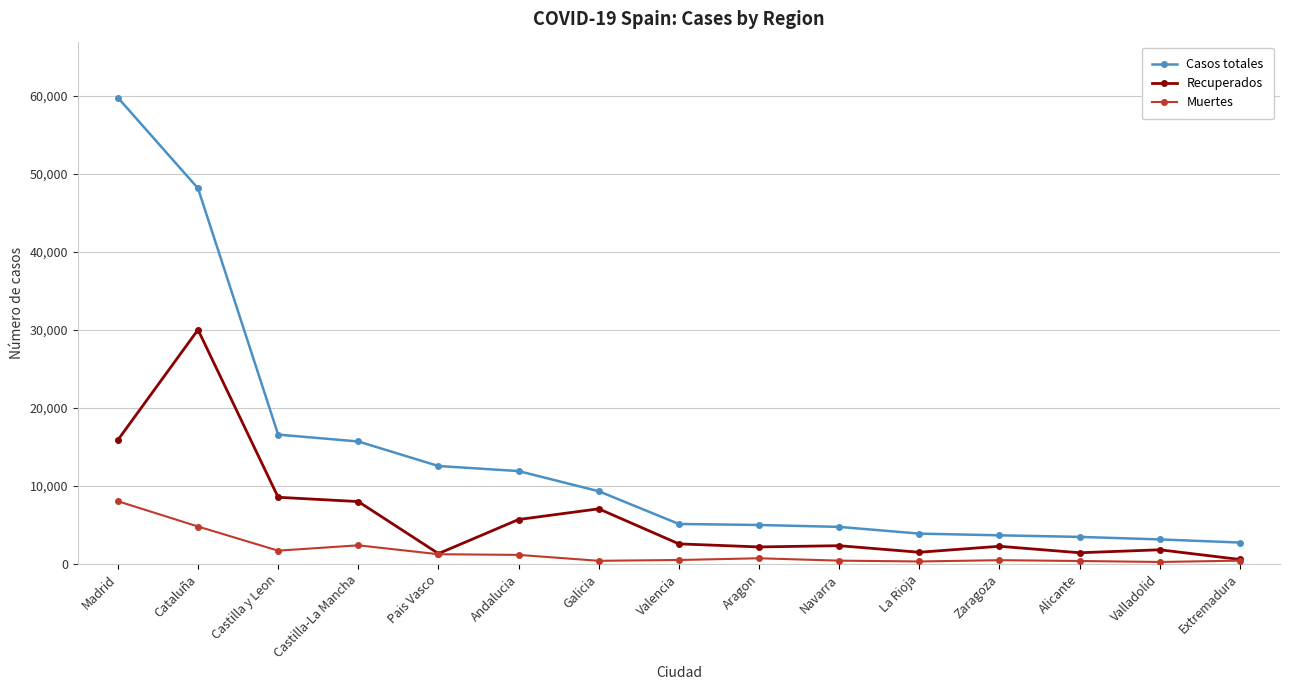

Which series changed the most between Castilla-La Mancha and Valladolid?

Casos totales